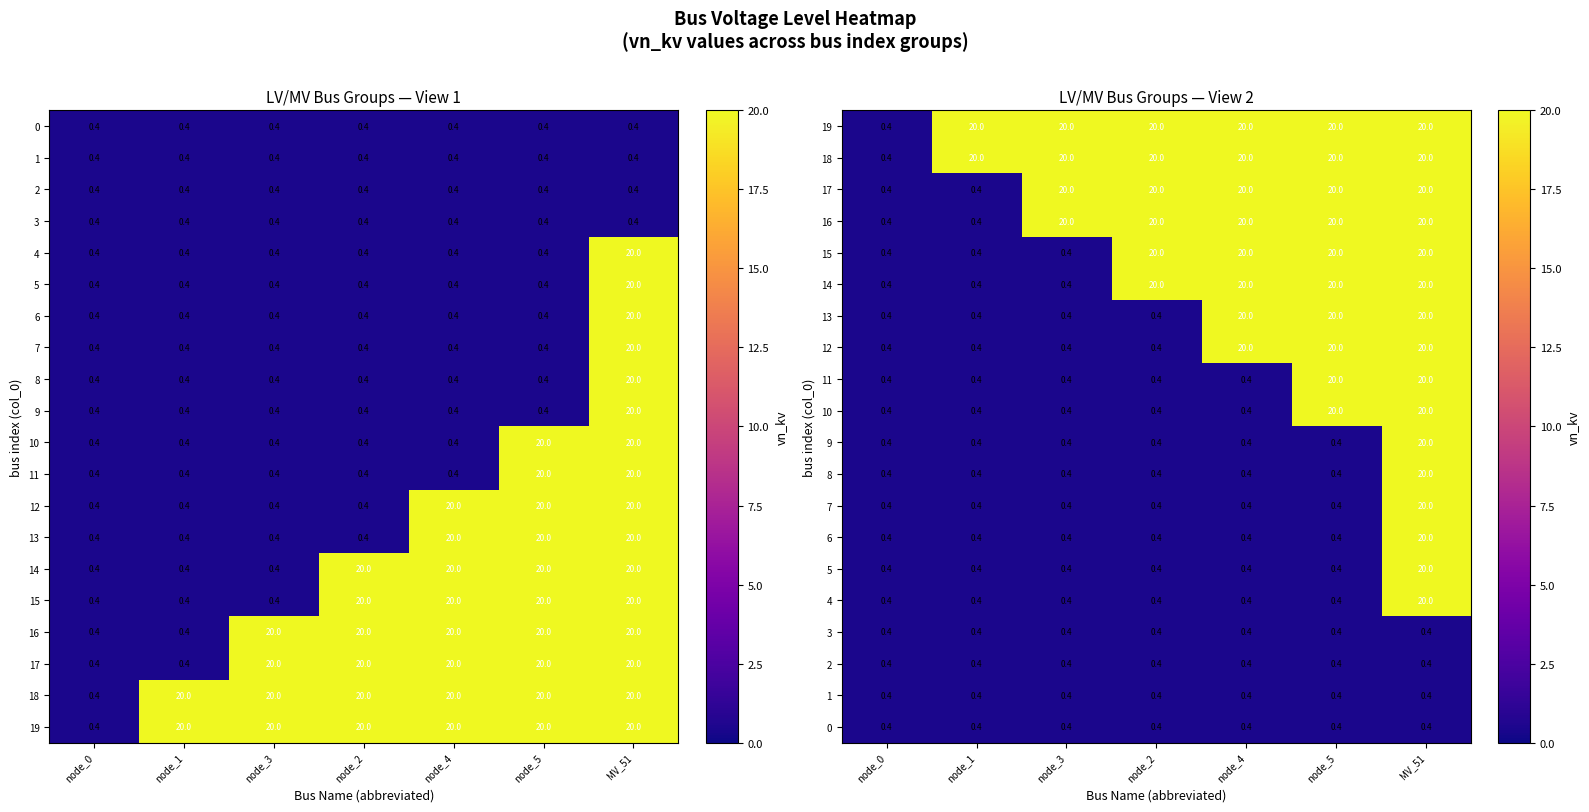

What is the maximum value shown in the chart?

20.0